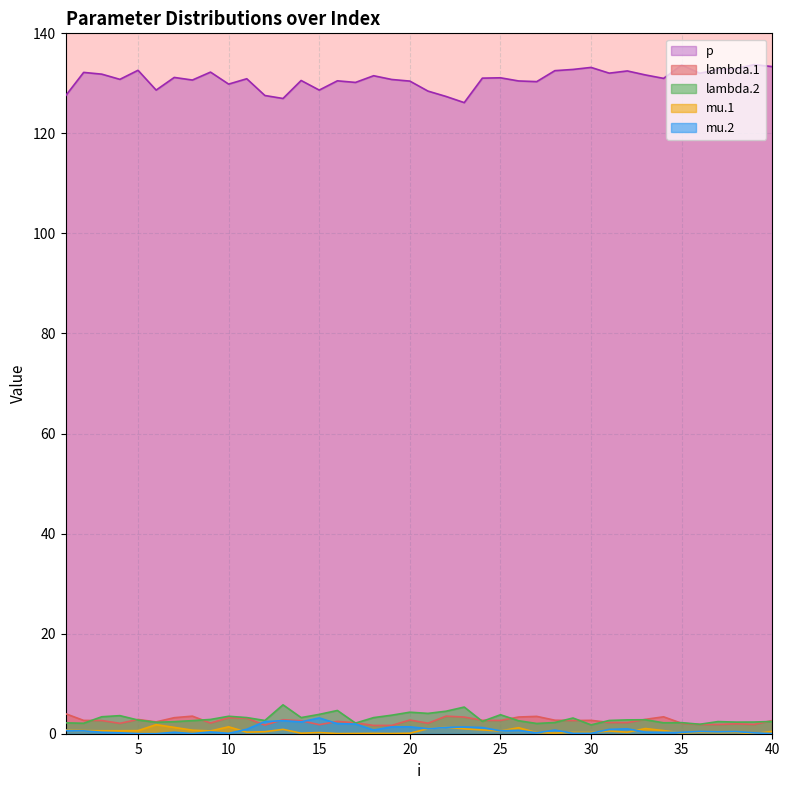

True or false: lambda.1 has more than 0 interior local peaks.

True